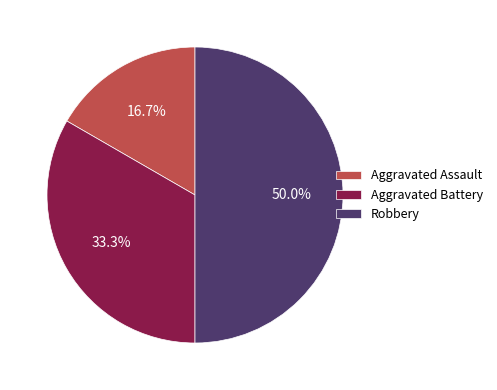

Does Aggravated Assault represent more than half of the total?

No